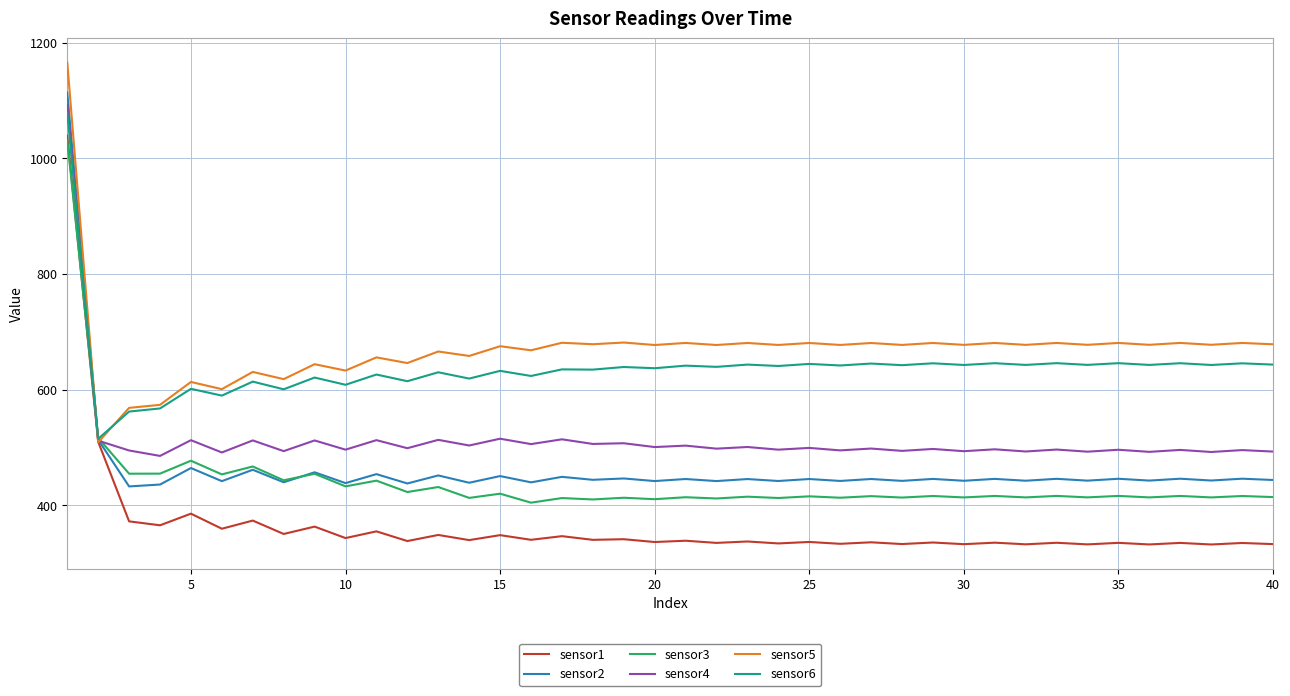

What is the lowest value of the sensor2 series?

432.7